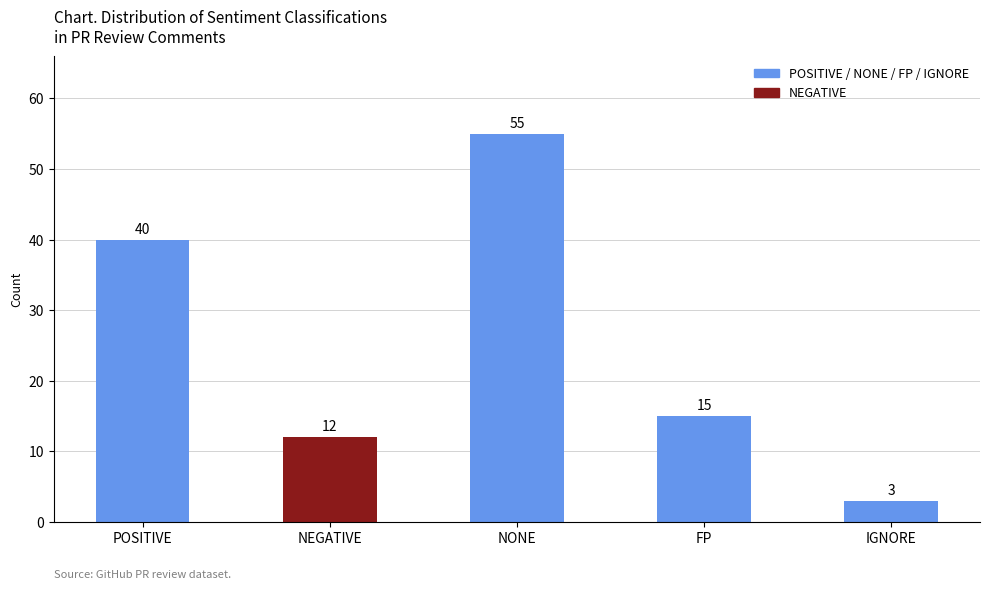

Count the number of categories in the chart.

5